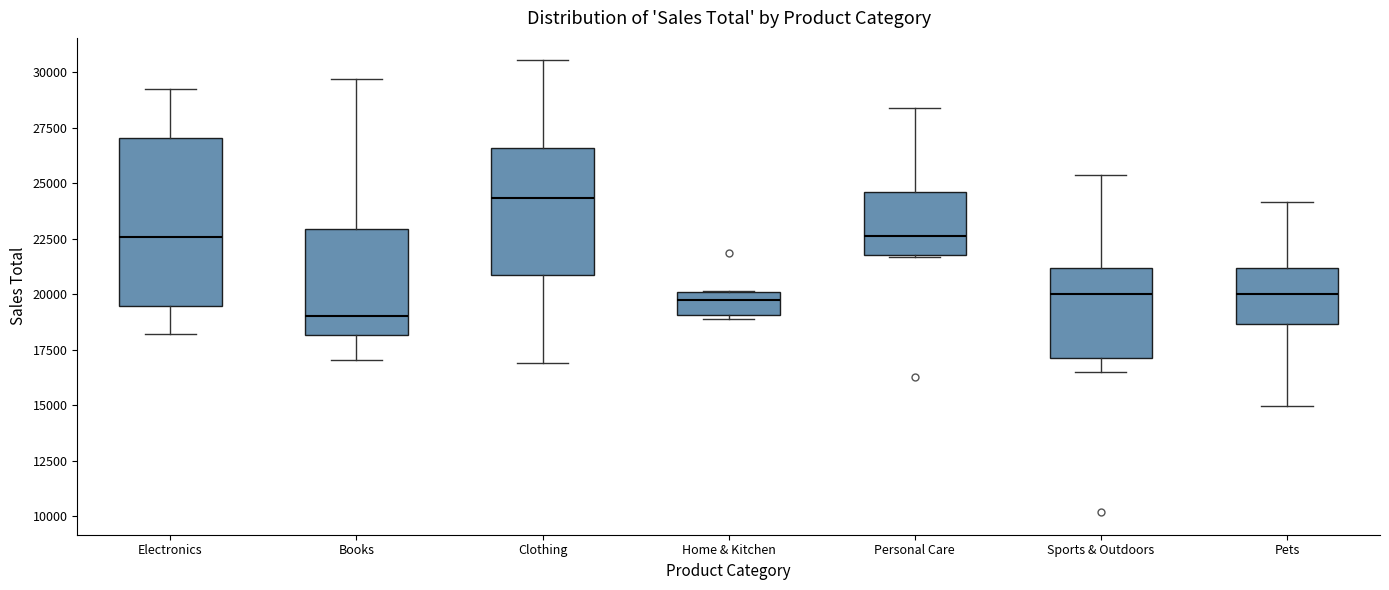

Which box is the tallest, from its lower edge to its upper edge?

Electronics